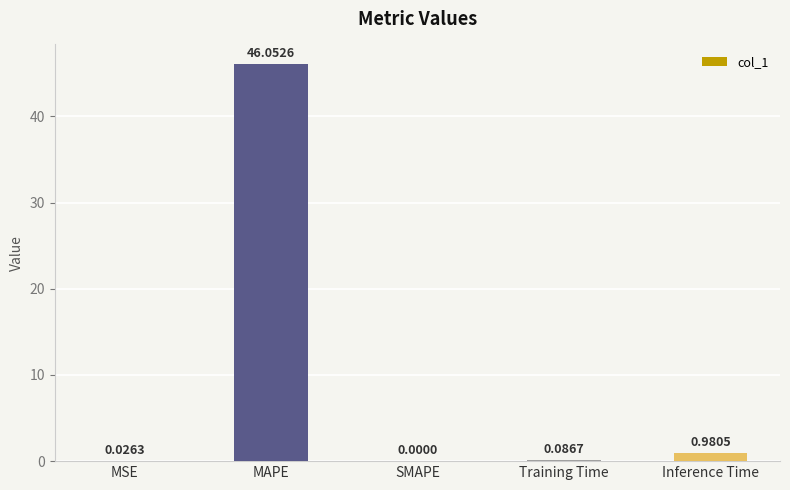

Between Training Time and Inference Time, which is larger?

Inference Time